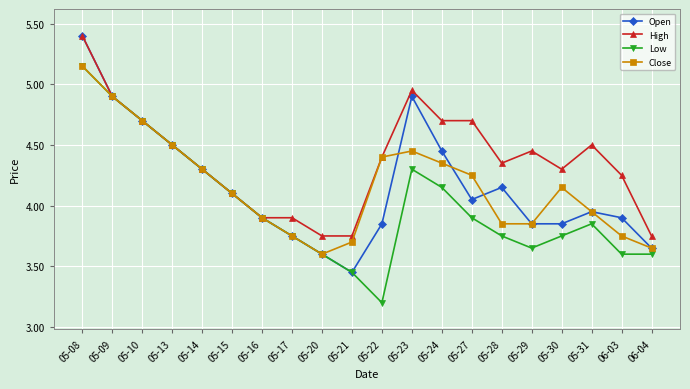

The Open series shows 2.5 at 05-30. True or false?

False